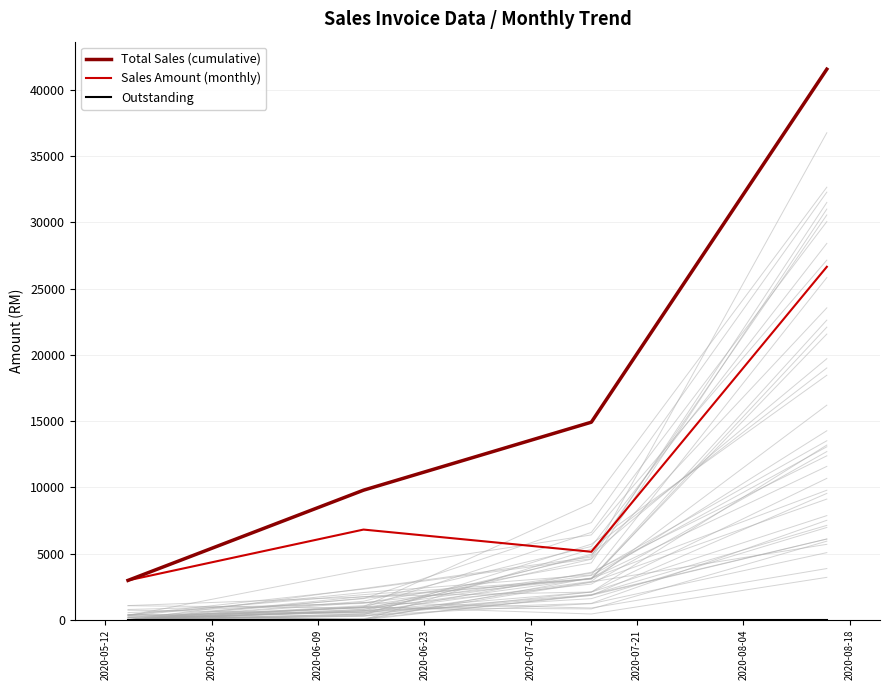

What is the minimum value for Sales Amount (monthly)?

2973.0